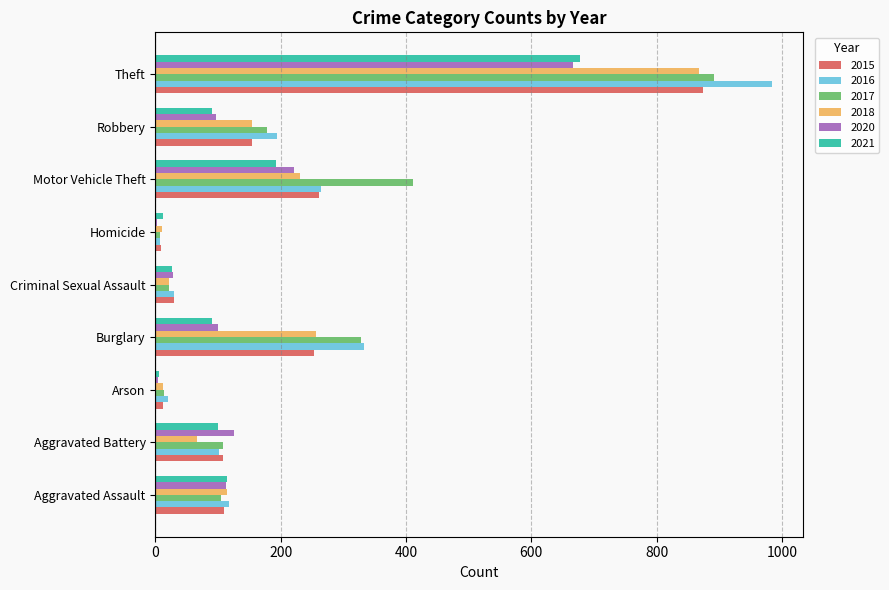

What is the greatest value displayed?

984